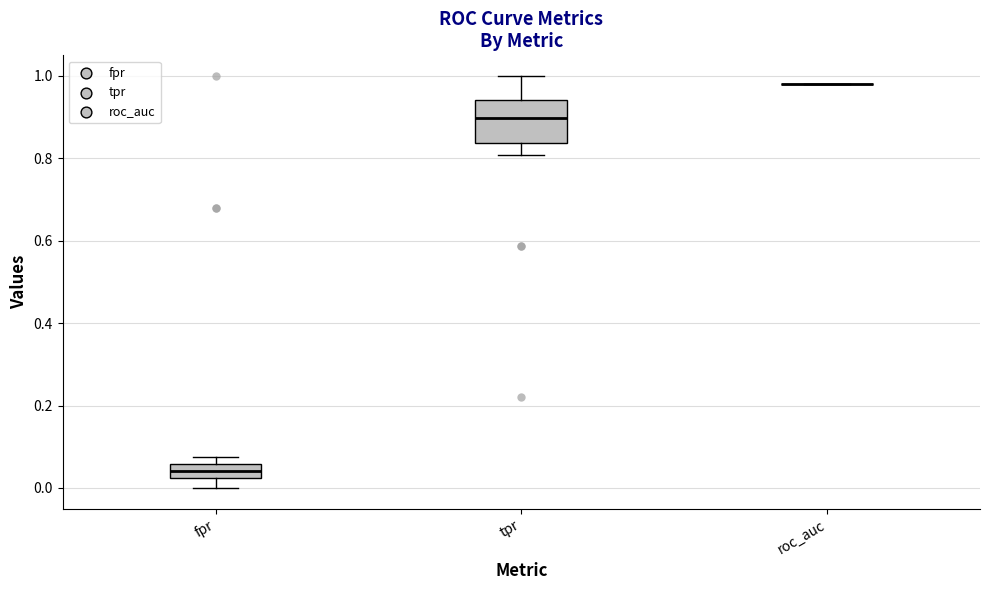

Where is the lower edge of the box for tpr on the y-axis? The values are not printed on the chart, so give them approximately, as read against the axis.

0.84